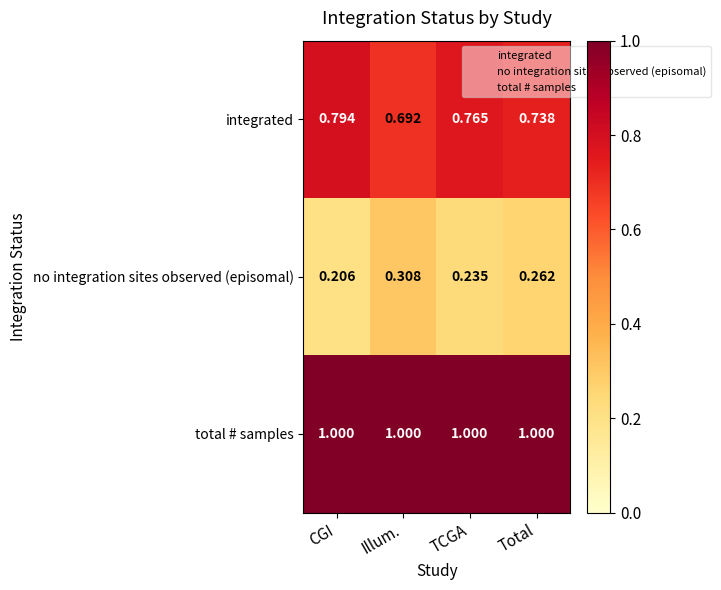

Which series has the largest total across all categories?

total # samples